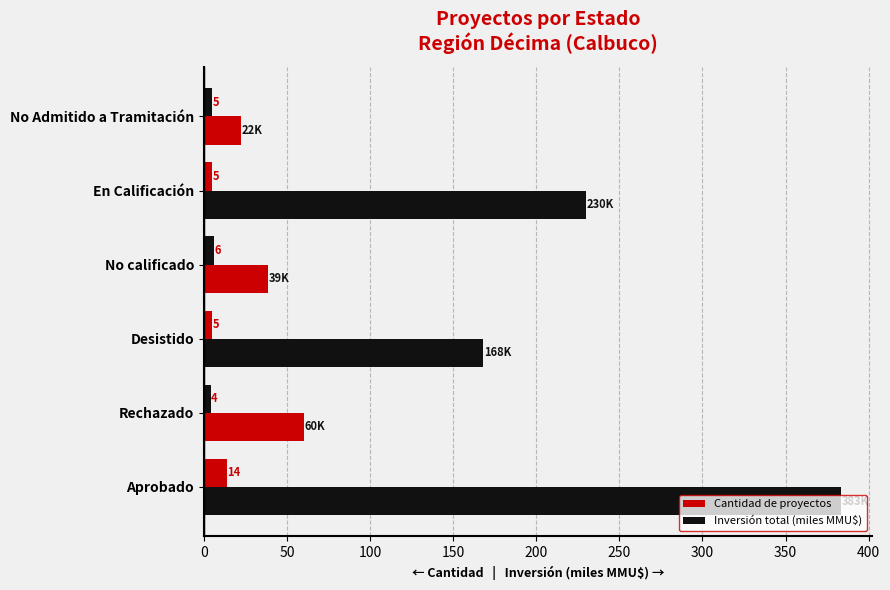

At how many categories does at least one series exceed 86?

3